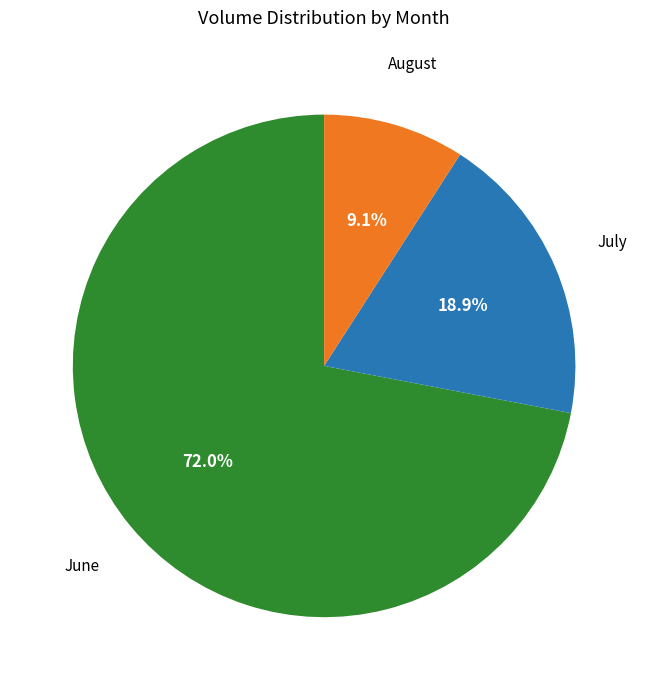

Is there a majority slice in this chart?

Yes